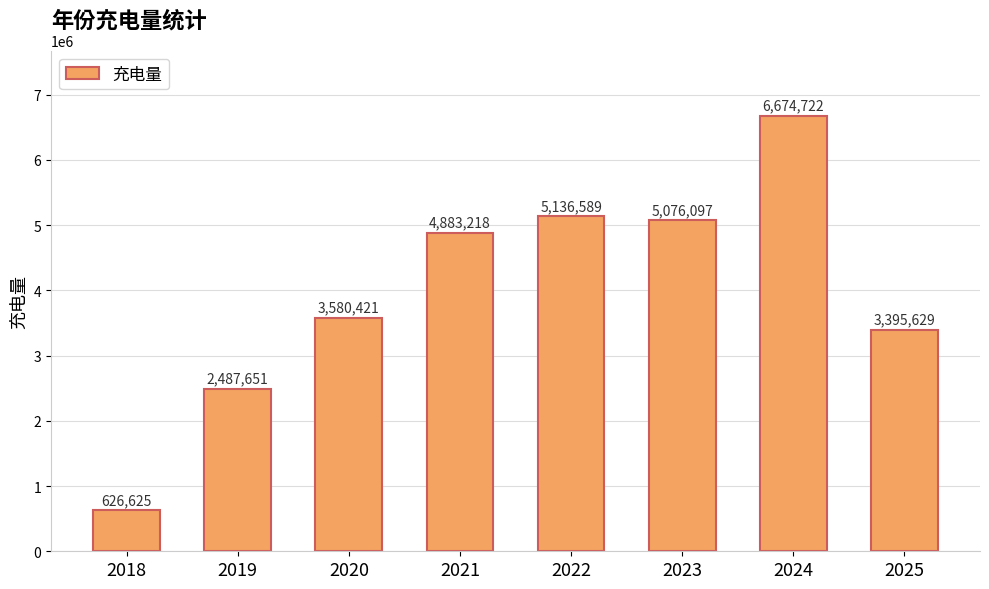

How many bars are there in total?

8